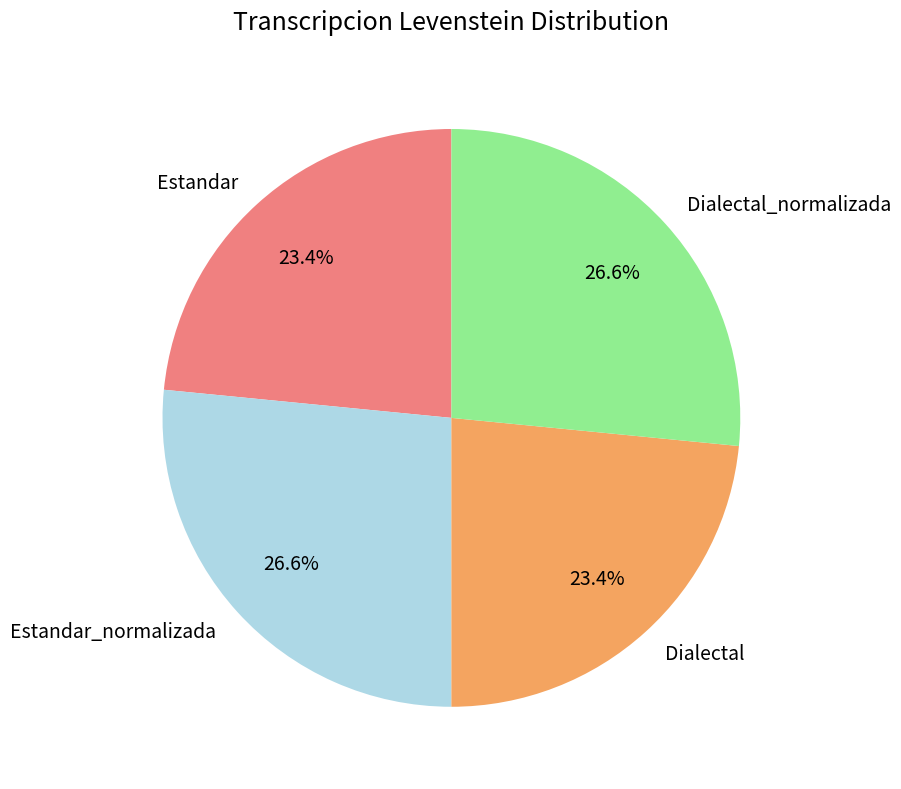

Is the sum of Dialectal and Estandar greater than half?

No